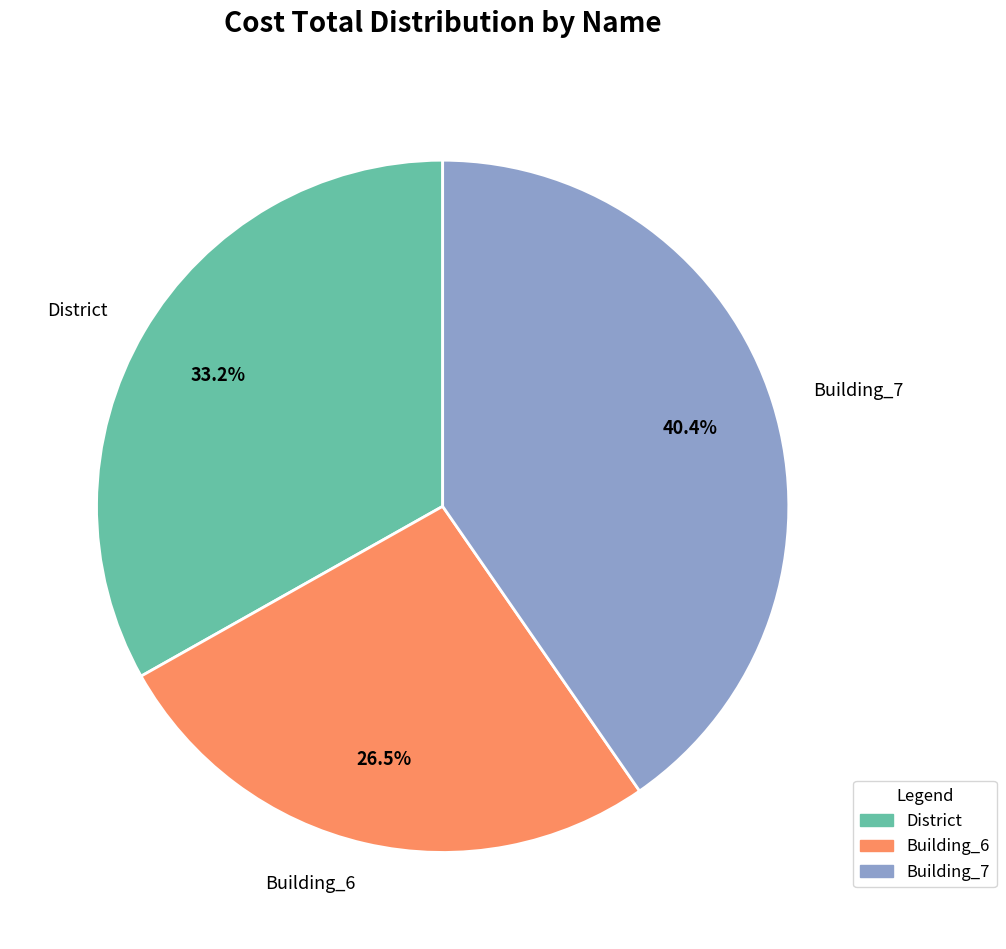

Is there a majority slice in this chart?

No